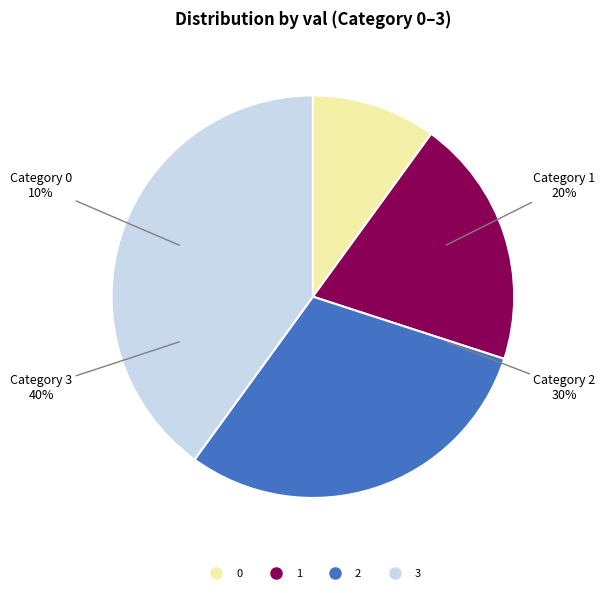

What is the largest slice in the pie chart?

3